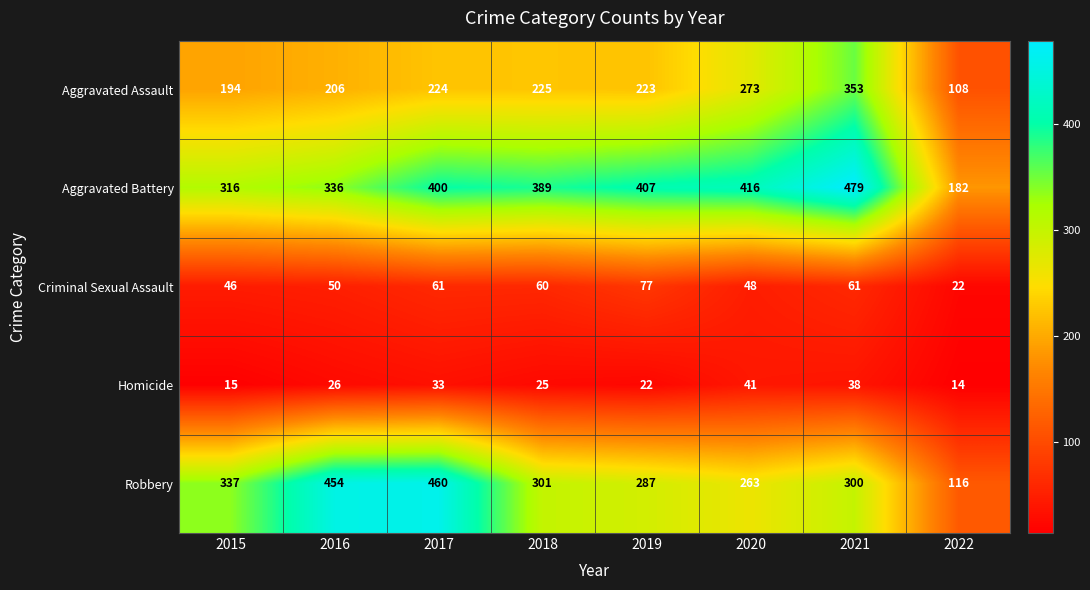

At 2021, list the series in order from smallest to largest.

Homicide, Criminal Sexual Assault, Robbery, Aggravated Assault, Aggravated Battery